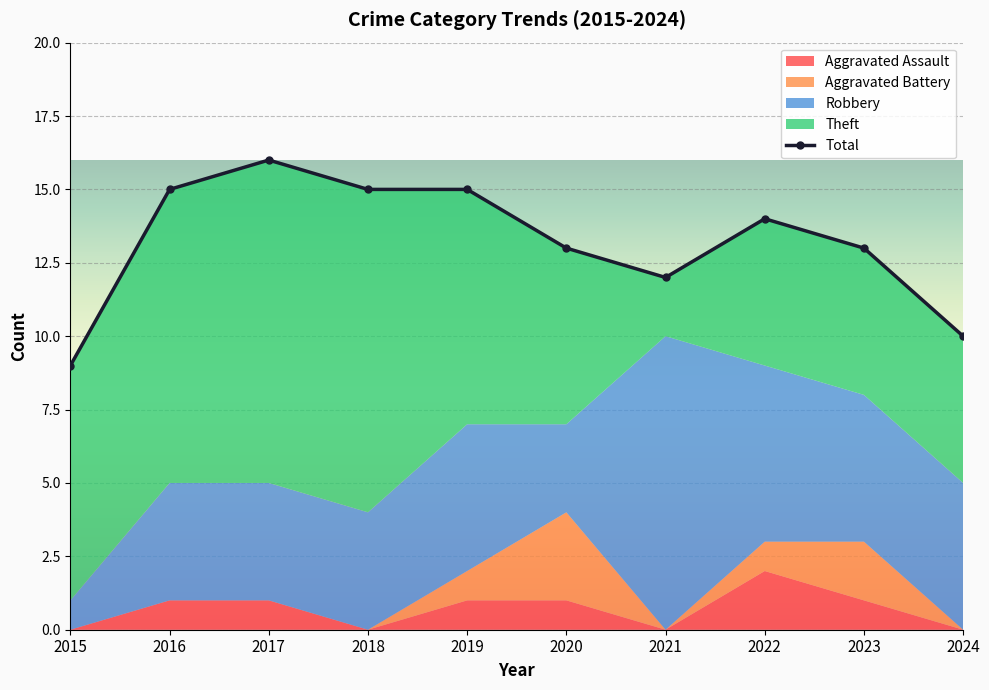

Where is the data nearest to the value 12?

2021